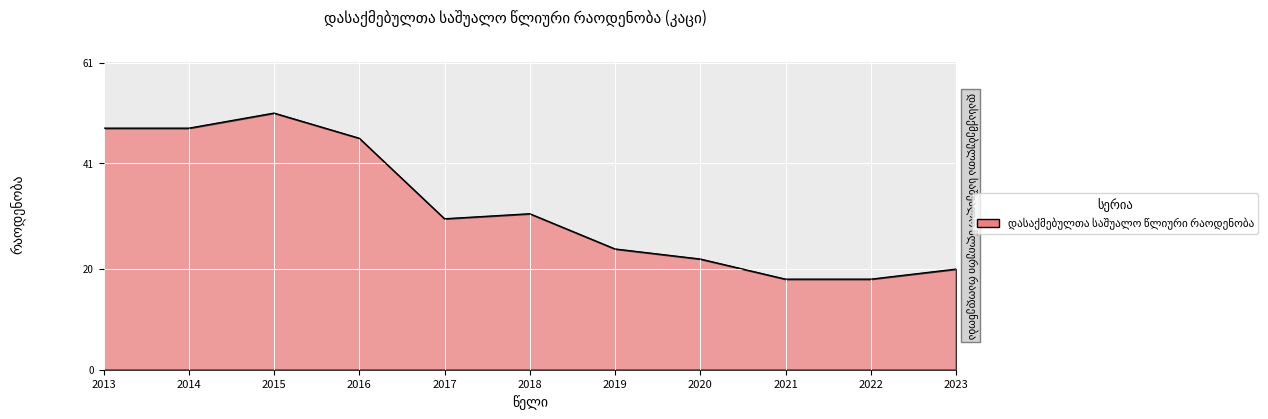

At which label is the value closest to 34?

2018